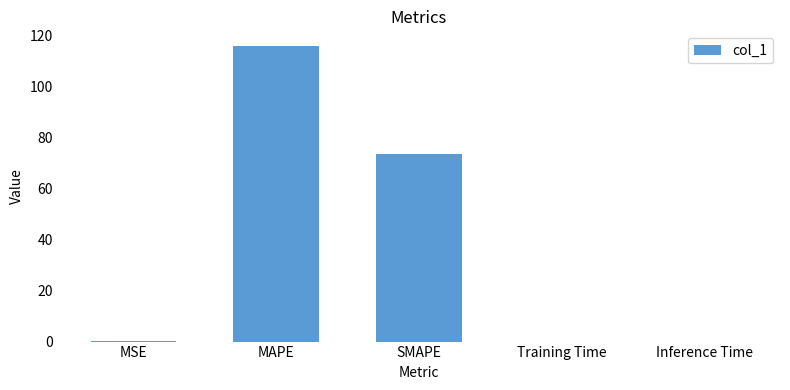

Is it true that the value at Training Time is 0.0?

True